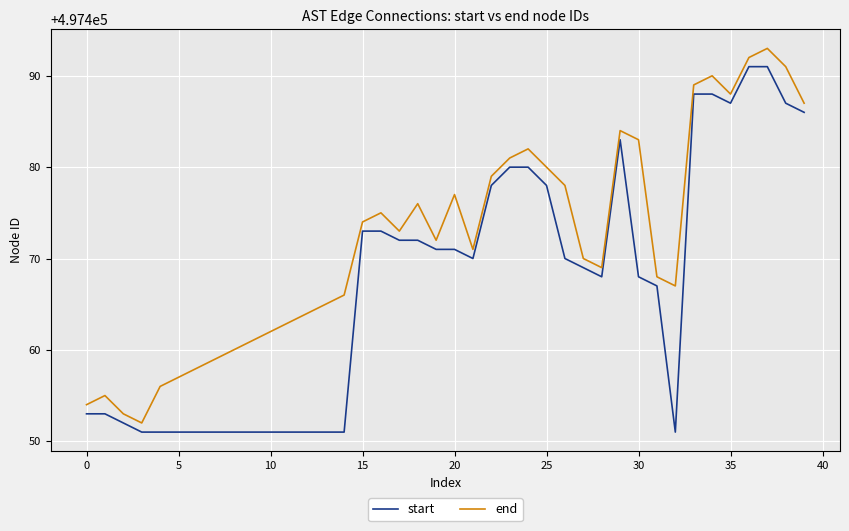

What is the average value of the end series?

497472